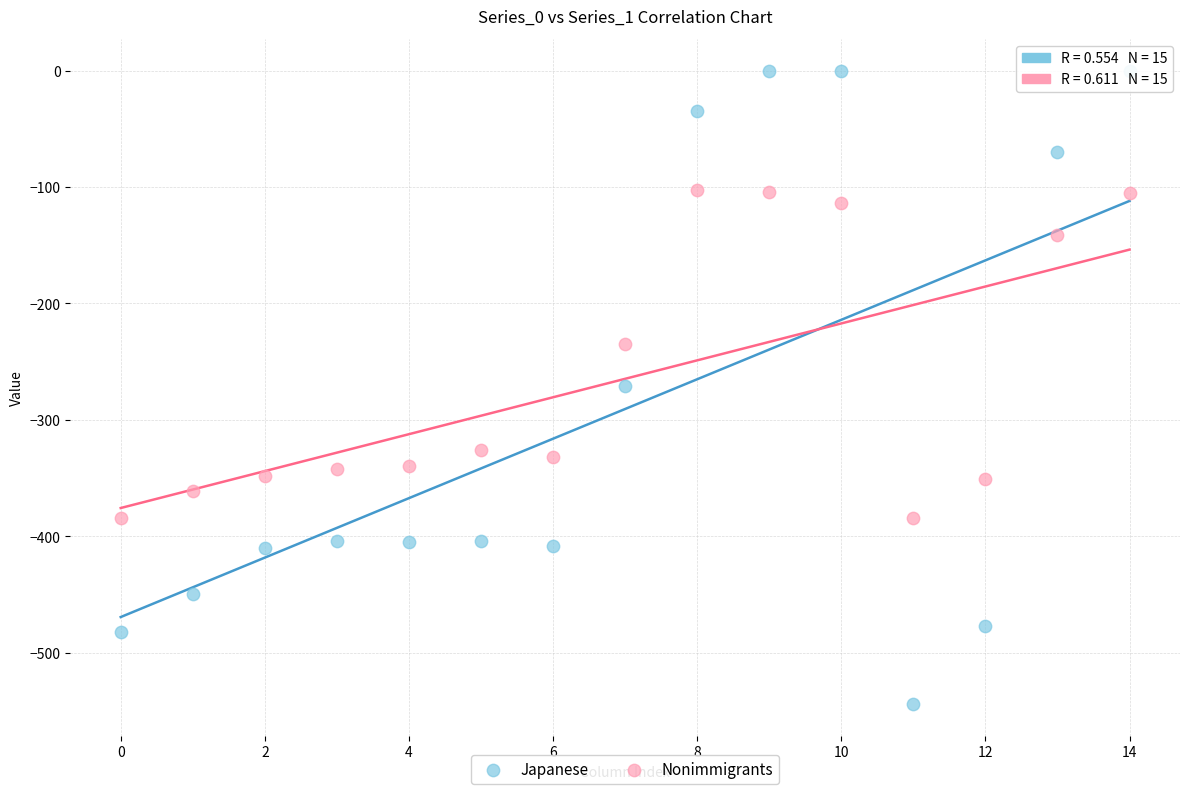

Which series has the widest spread of Y values?

Japanese